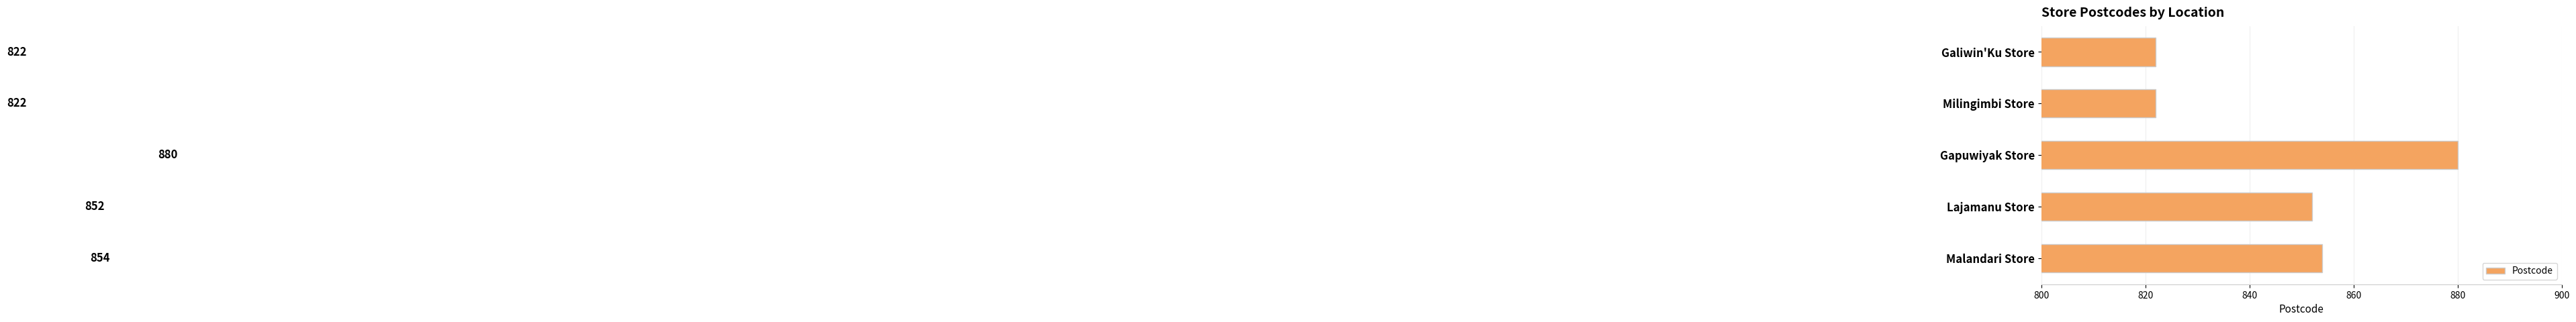

What is the change in value from Gapuwiyak Store to Lajamanu Store?

-28